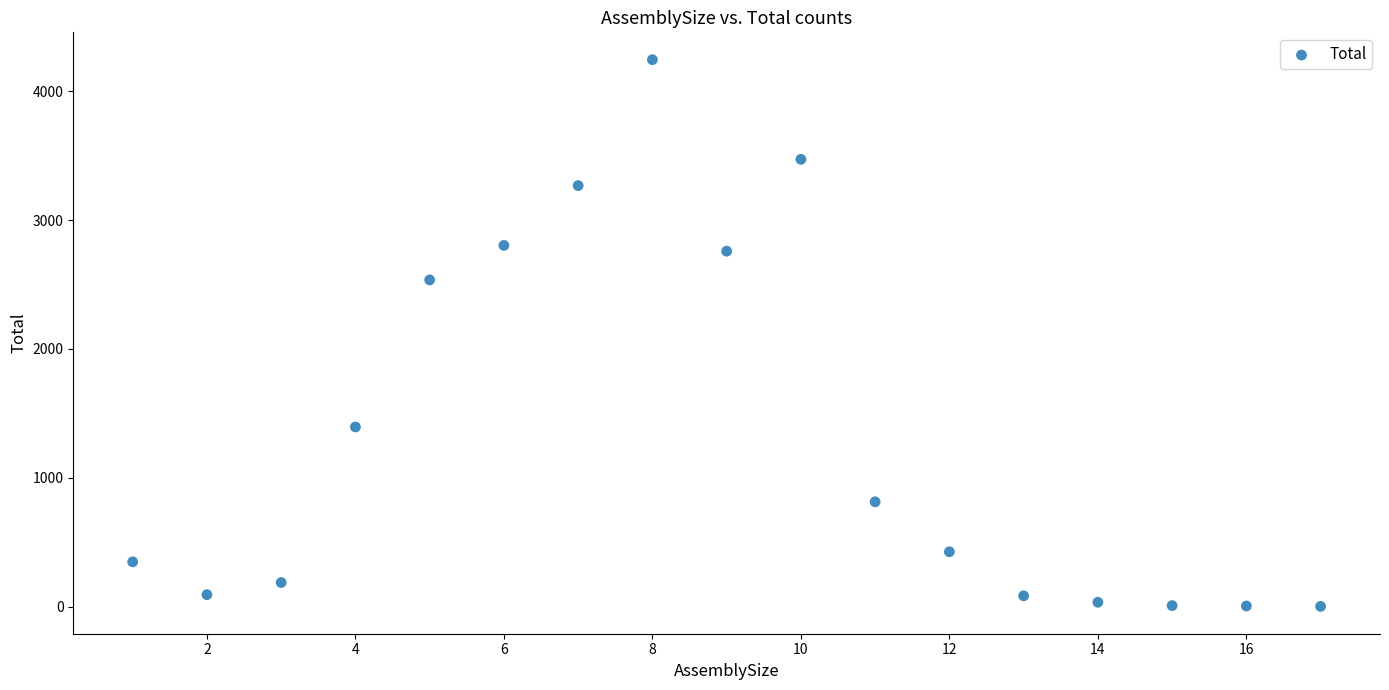

What is the range of Y values (max minus min)?

4245